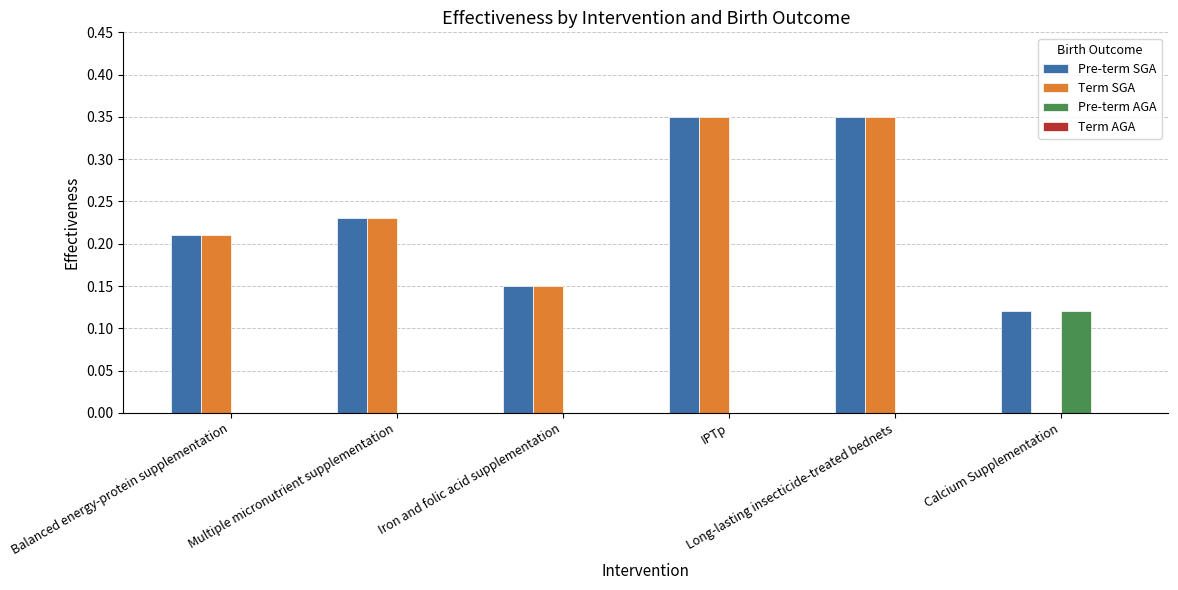

What is the difference between the second highest and minimum values in the Pre-term SGA series?

0.2